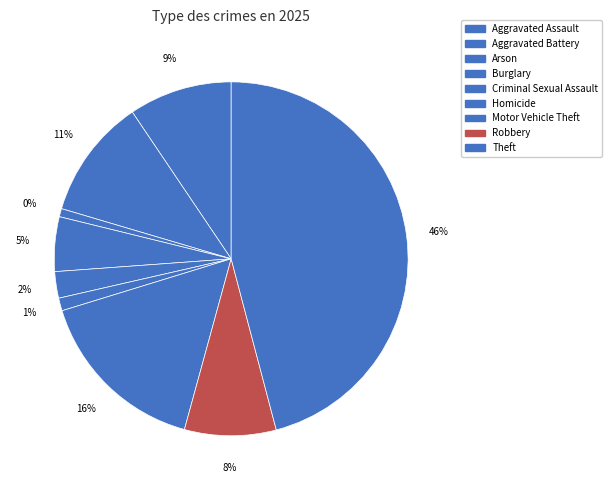

Which slice is the smallest?

Arson